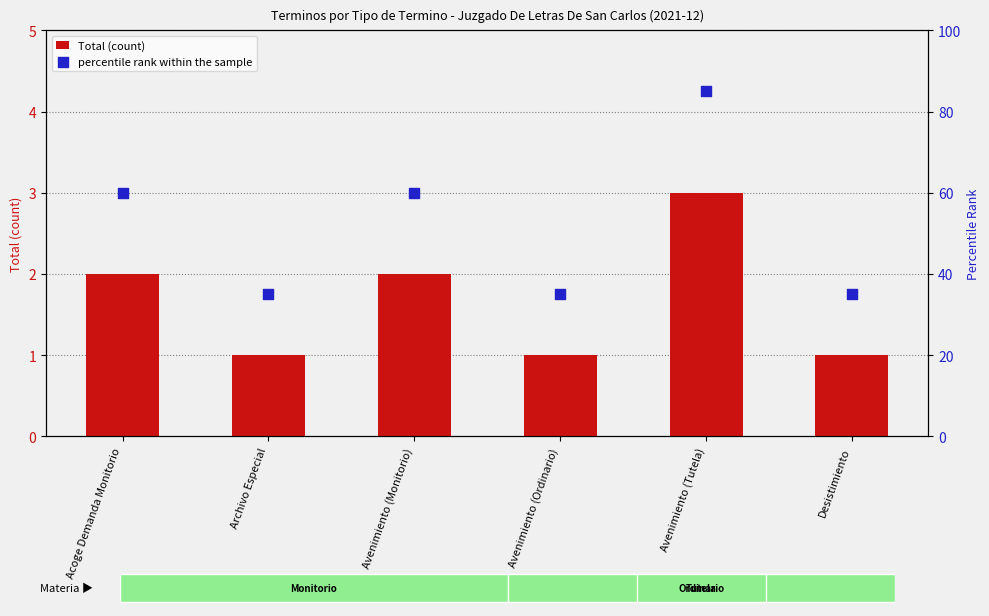

What are all the series names shown in the legend?

Total (count), percentile rank within the sample